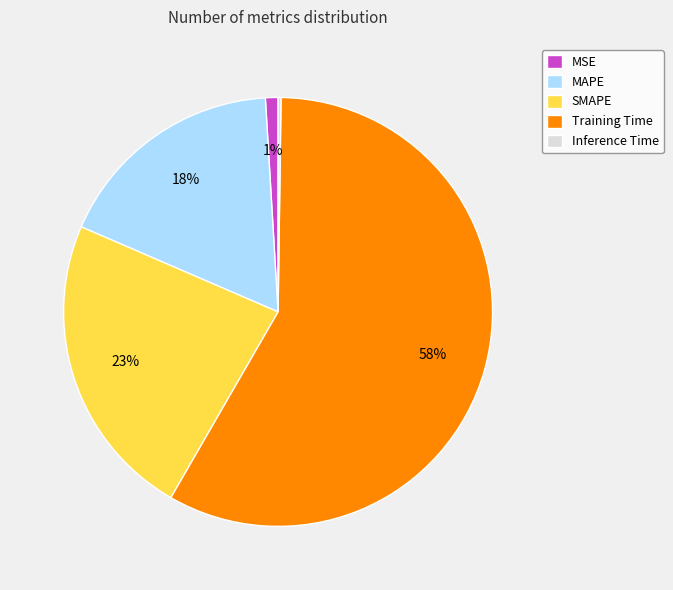

Which slice is the largest?

Training Time